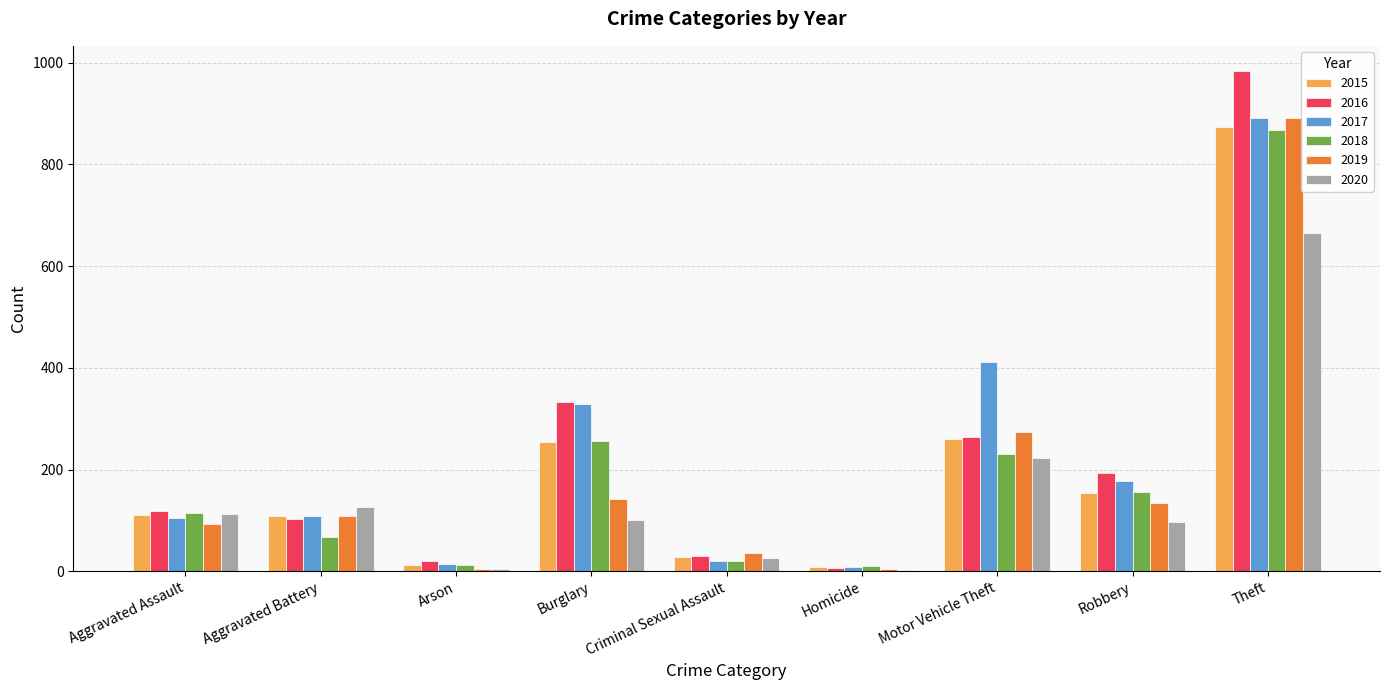

How many data points does each series have?

9